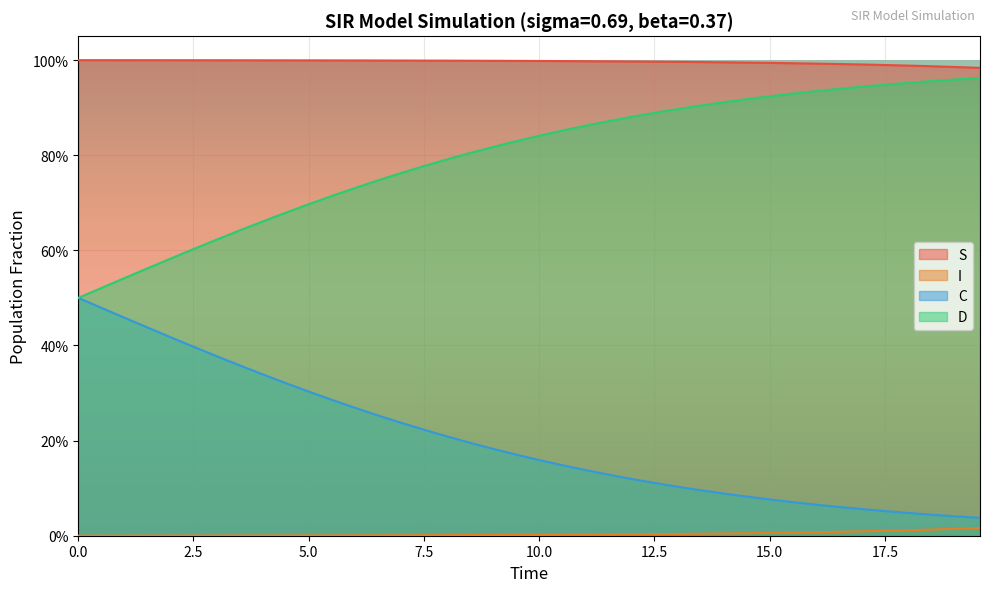

Which series has the widest spread of values?

C